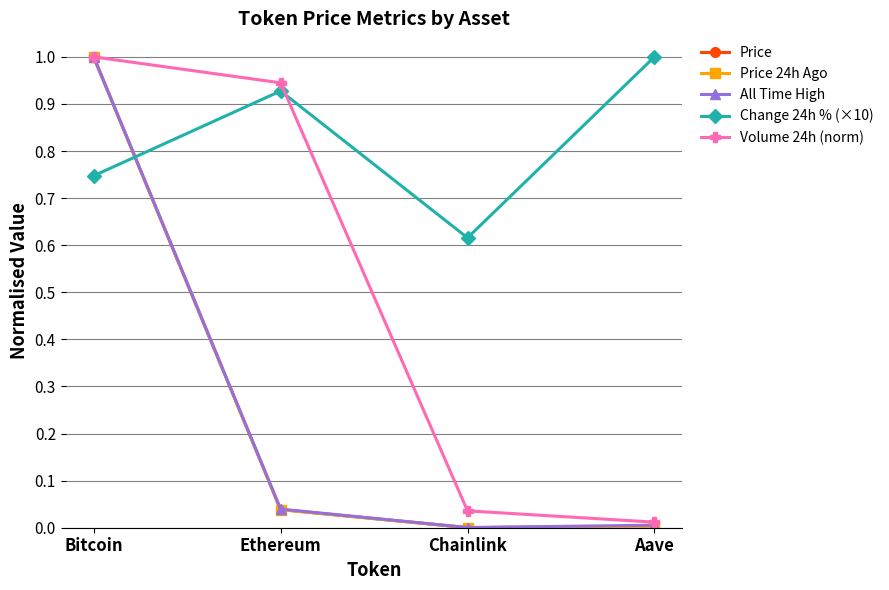

Between which two adjacent categories do Change 24h % (×10) and All Time High first intersect?

Bitcoin and Ethereum